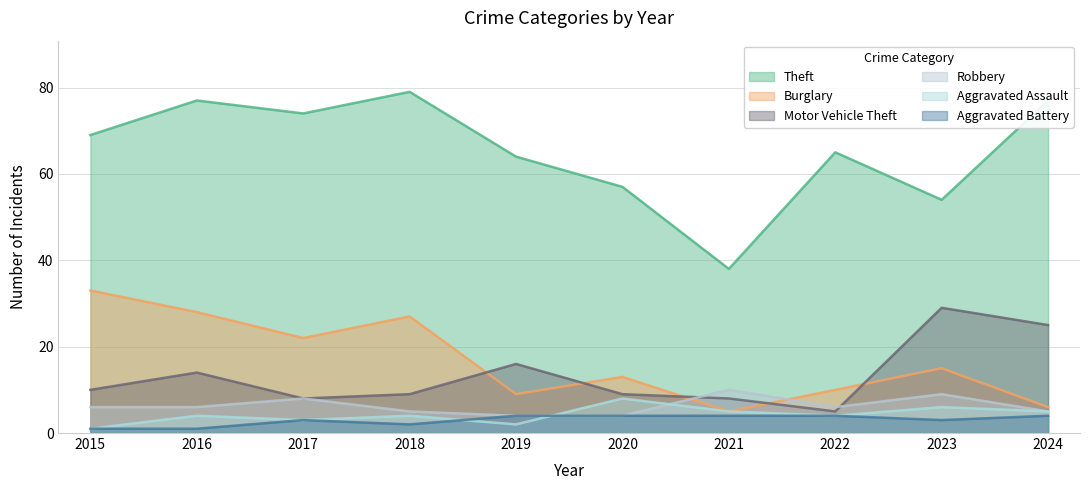

Is the value of Burglary at 2024 greater than the value of Aggravated Battery at 2016?

Yes